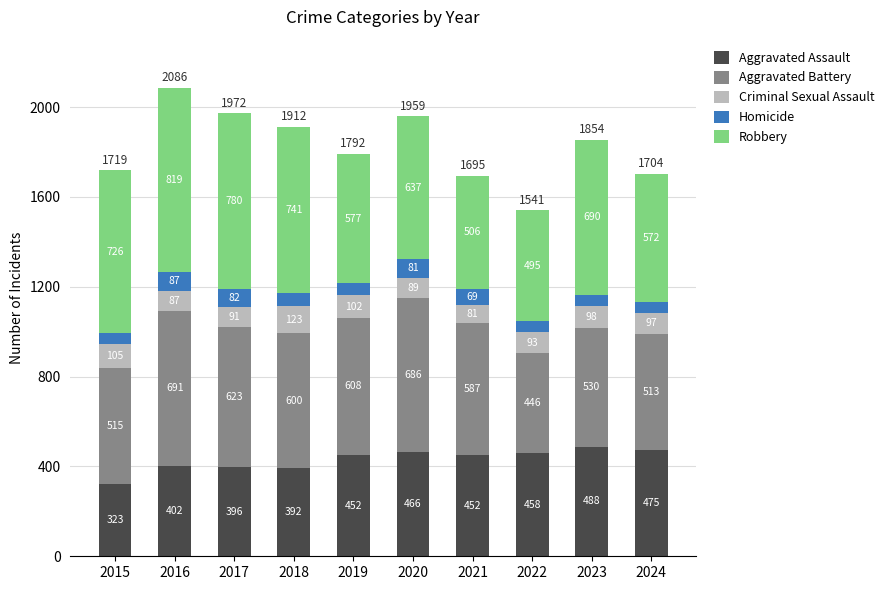

What is the total value across all series at 2019?

1792